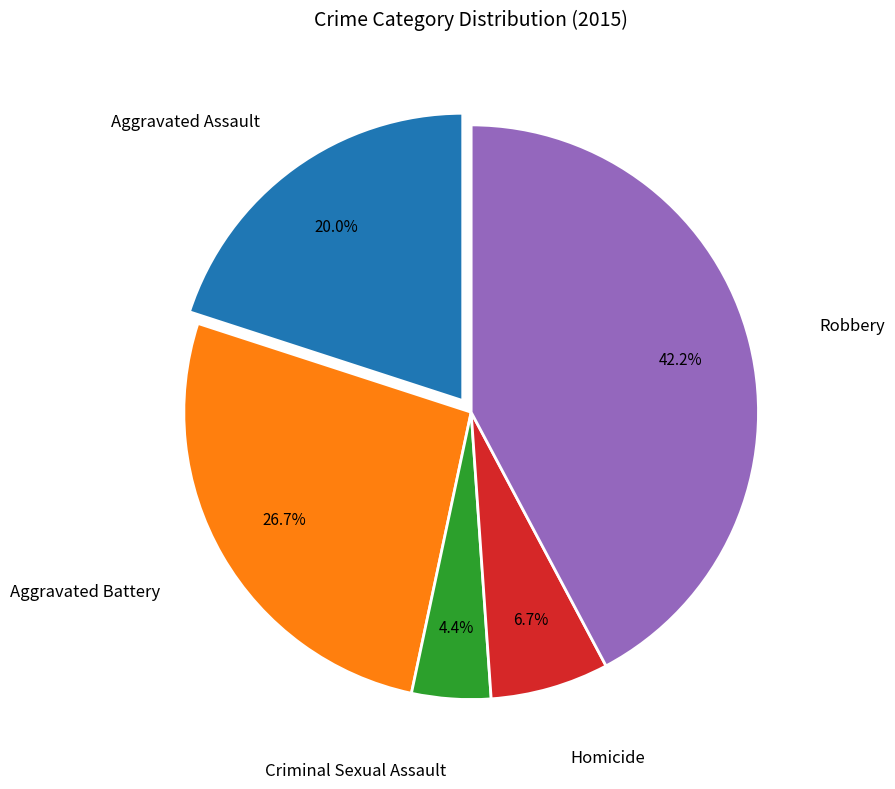

Is there any slice that represents more than half of the pie?

No